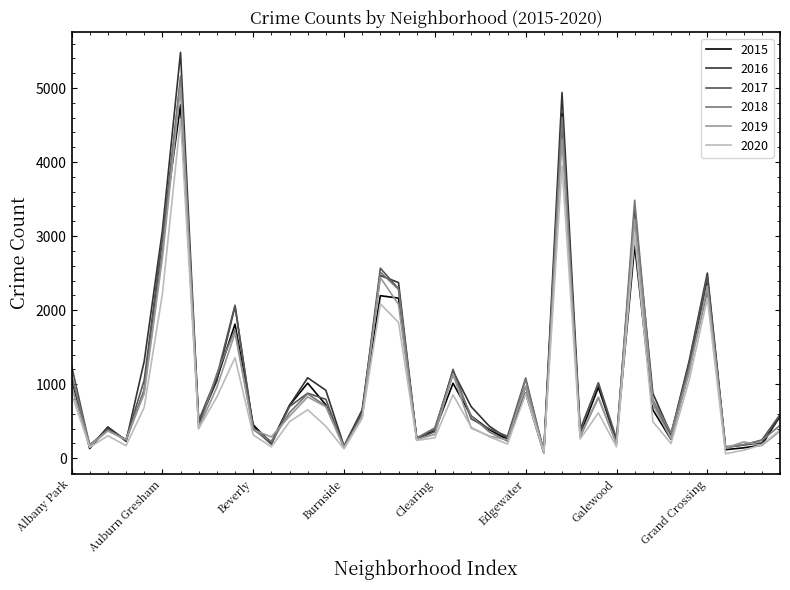

Which series has the widest spread of values?

2016